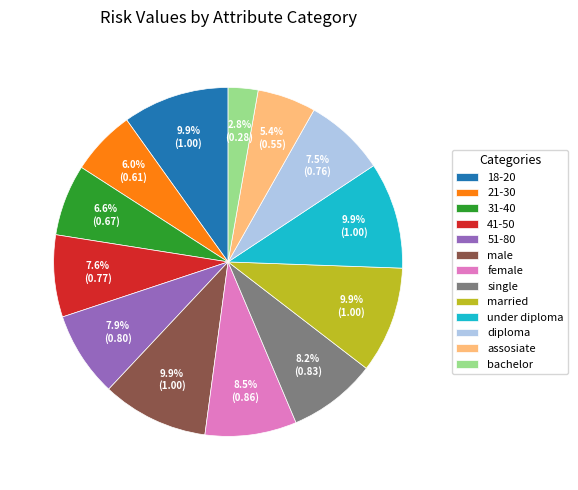

To the nearest percent, what portion does under diploma represent?

10%